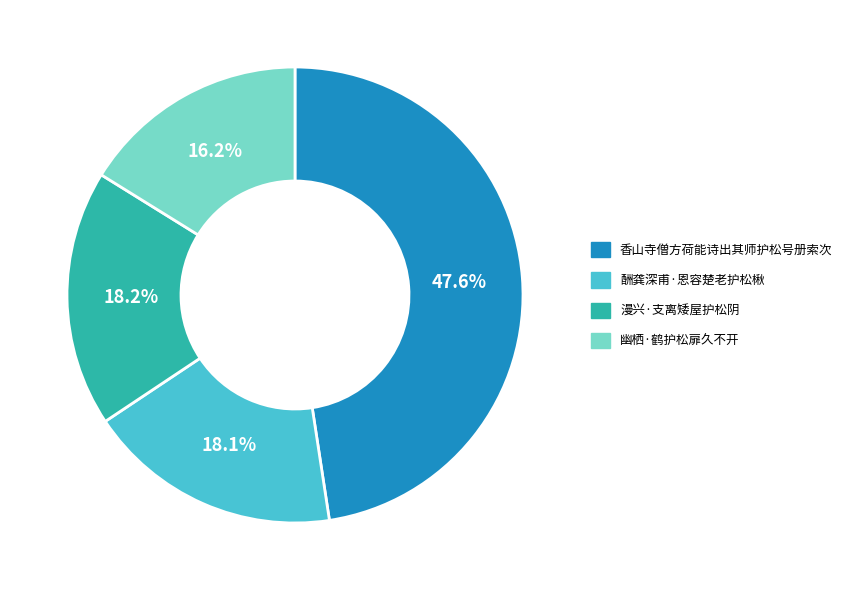

To the nearest percent, what portion does 香山寺僧方荷能诗出其师护松号册索次 represent?

48%